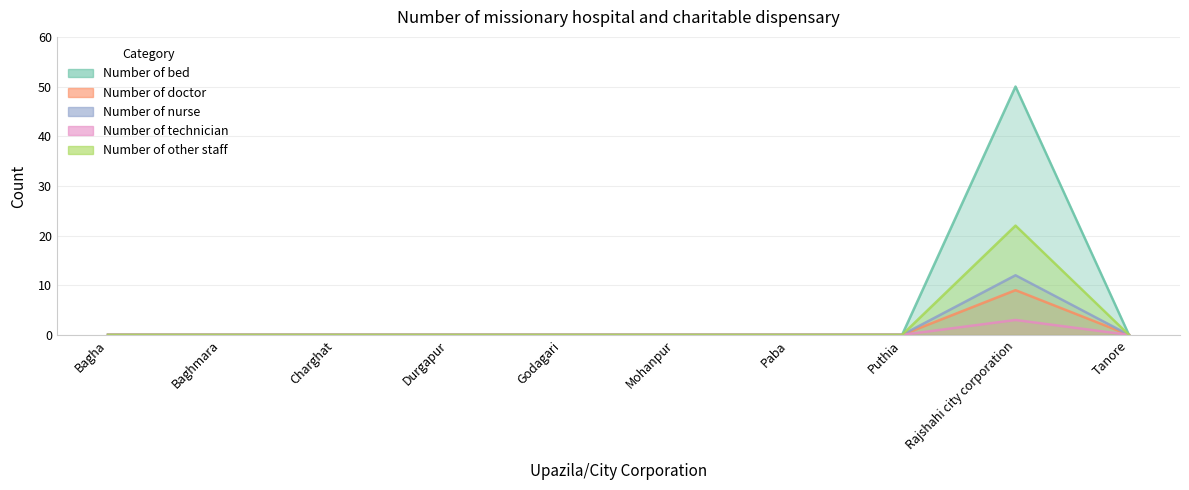

Rank the series at Puthia from highest to lowest value.

Number of bed, Number of doctor, Number of nurse, Number of technician, Number of other staff